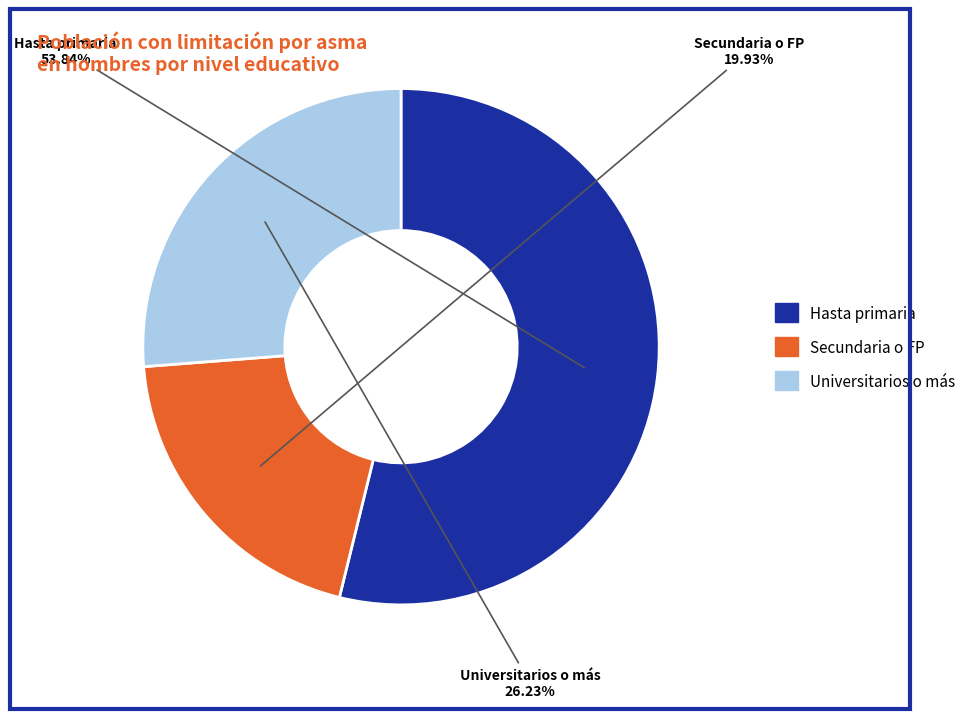

Does any single category account for the majority?

Yes